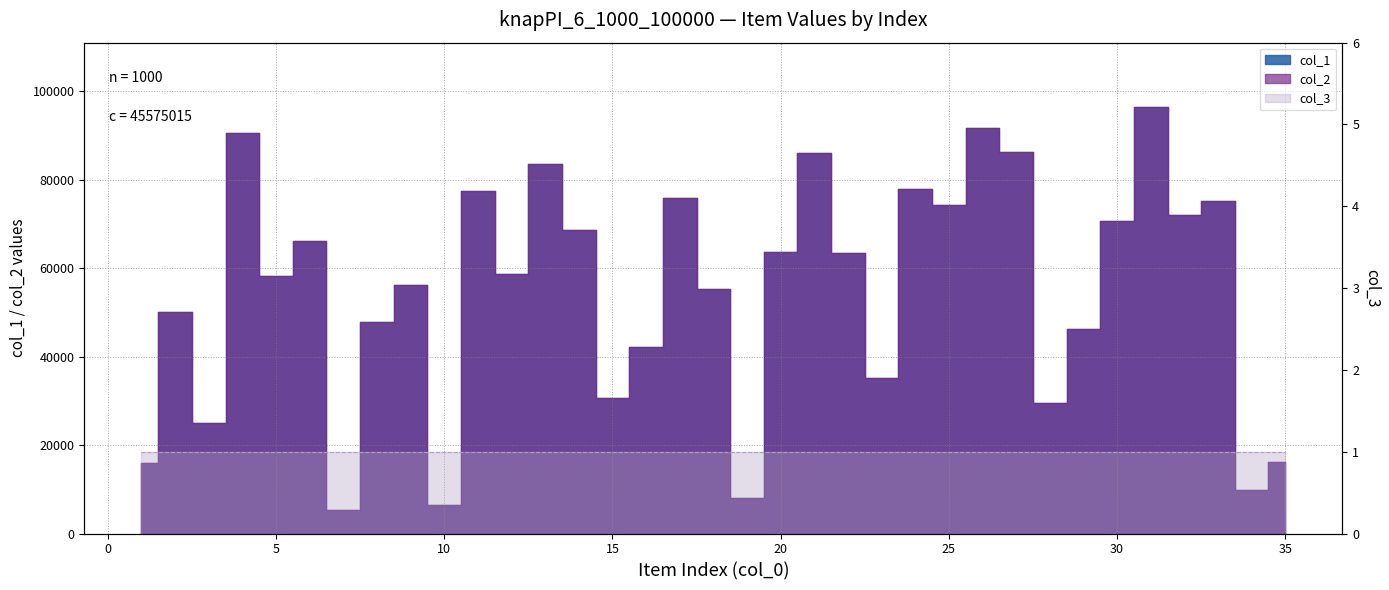

Reading right to left, transcribe all the data shown in this chart.

col_1: 35=16265	34=9781	33=75212	32=71947	31=96508	30=70625	29=46139	28=29536	27=86263	26=91580	25=74268	24=77970	23=35202	22=63379	21=85947	20=63632	19=8011	18=55305	17=75773	16=42175	15=30732	14=68515	13=83445	12=58716	11=77538	10=6364	9=56198	8=47782	7=5302	6=66047	5=58231	4=90466	3=24886	2=50179	1=16009
col_2: 35=16265	34=9781	33=75212	32=71947	31=96508	30=70625	29=46139	28=29536	27=86263	26=91580	25=74268	24=77970	23=35202	22=63379	21=85947	20=63632	19=8011	18=55305	17=75773	16=42175	15=30732	14=68515	13=83445	12=58716	11=77538	10=6364	9=56198	8=47782	7=5302	6=66047	5=58231	4=90466	3=24886	2=50179	1=16009